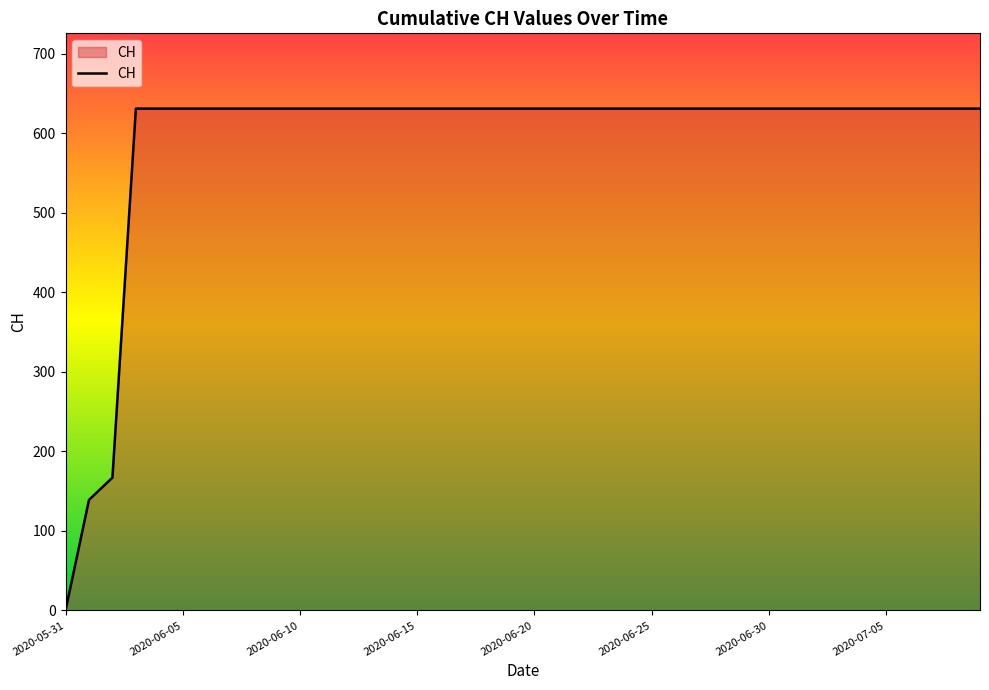

Is this an area chart (filled region under the line)?

Yes